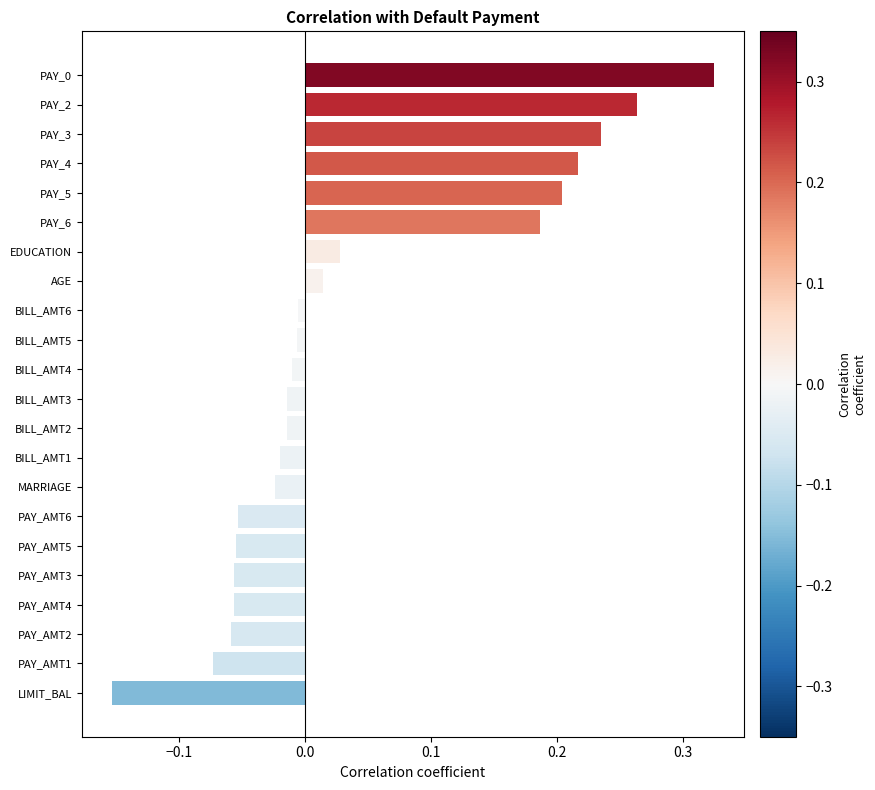

The chart shows a value of 0.1 at PAY_2. True or false?

False